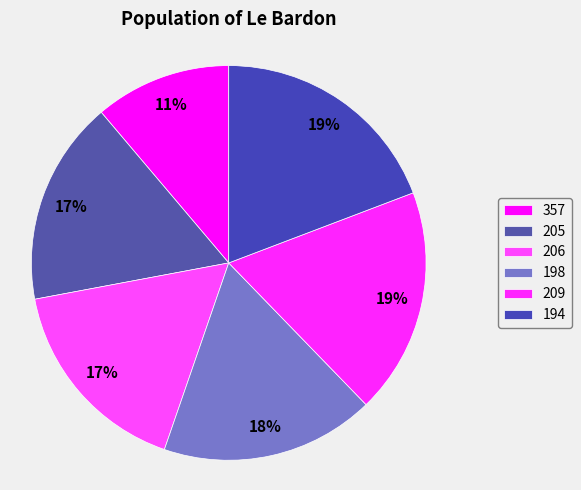

To the nearest percent, what percentage of the pie is 206?

17%